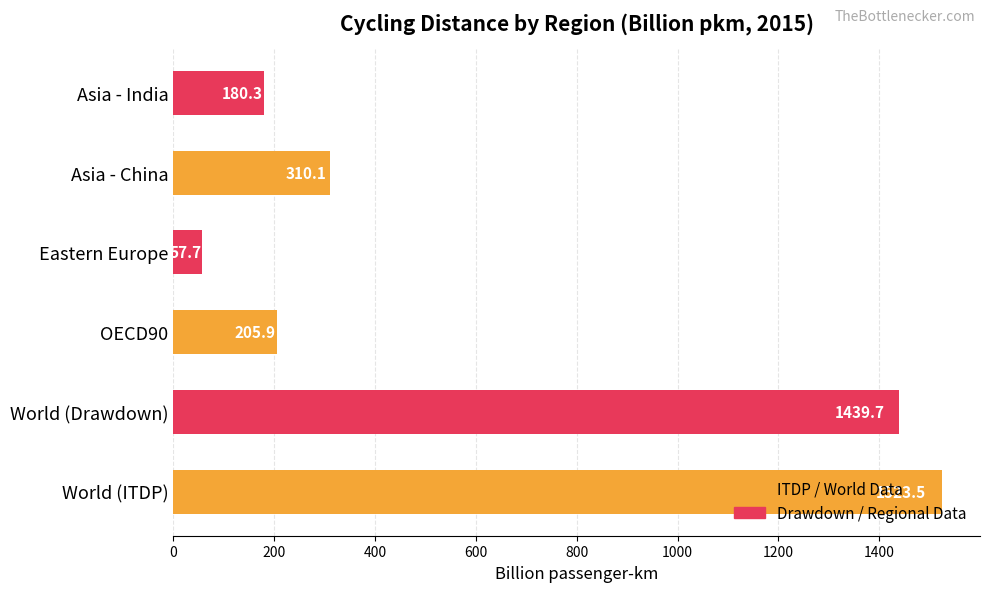

List the labels in order of value, smallest first.

Eastern Europe, Asia - India, OECD90, Asia - China, World (Drawdown), World (ITDP)